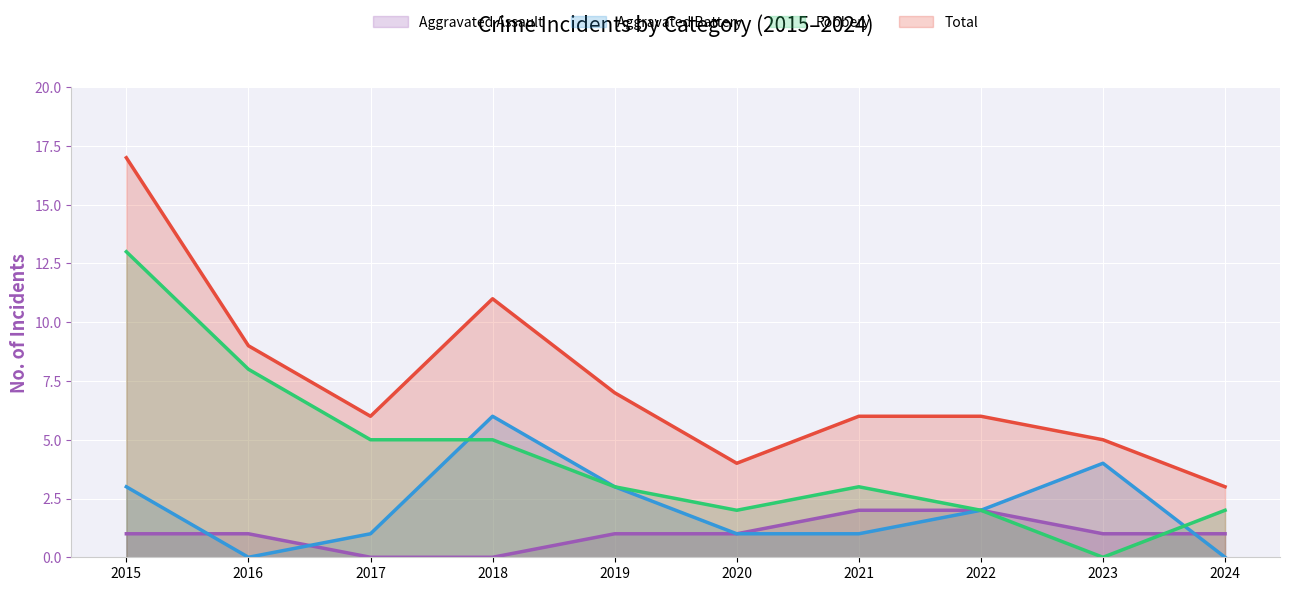

What is the difference between the second highest and second lowest values in the Aggravated Assault series?

2